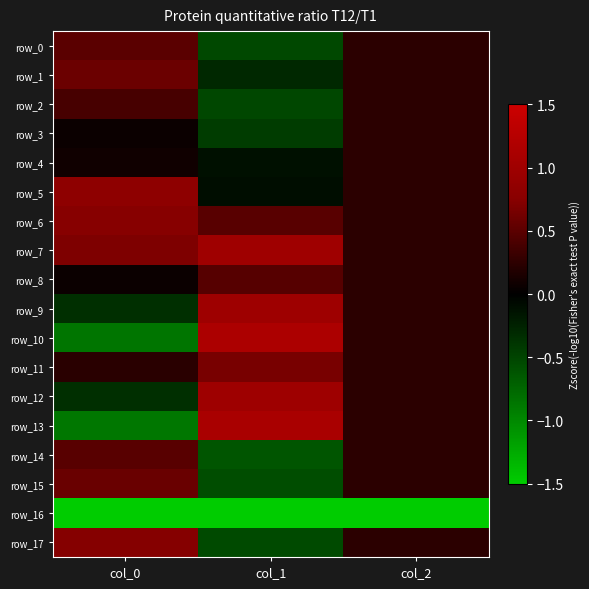

The value of row_5 at col_0 is 0.8. True or false?

True